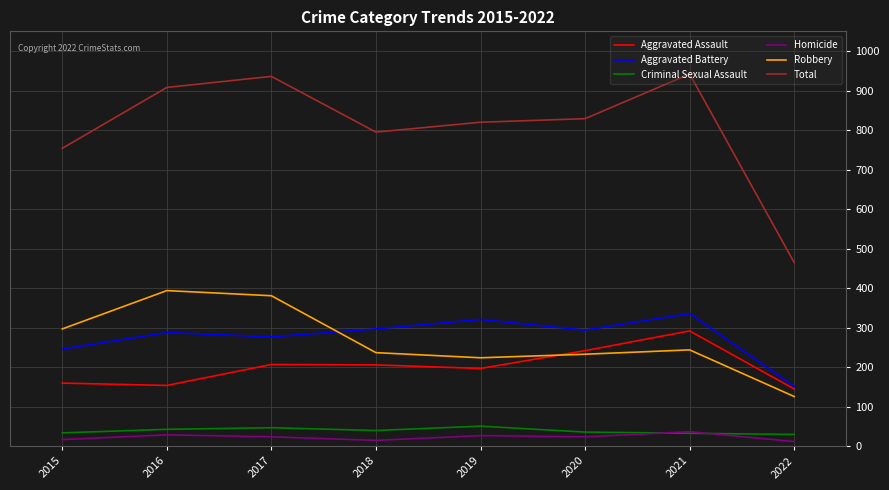

What is the highest value of the Total series?

942